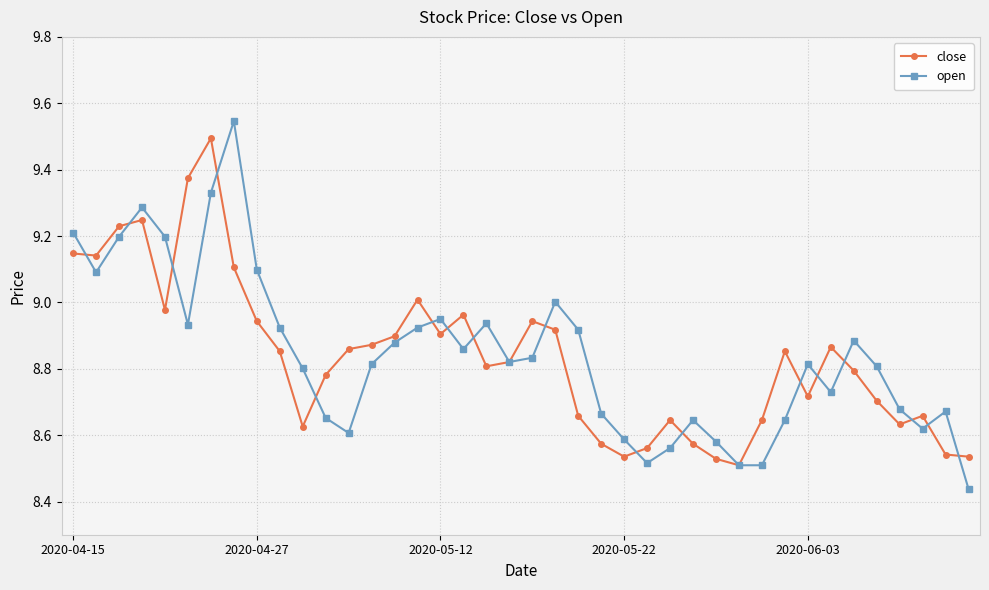

How many interior local peaks does the open series have?

9